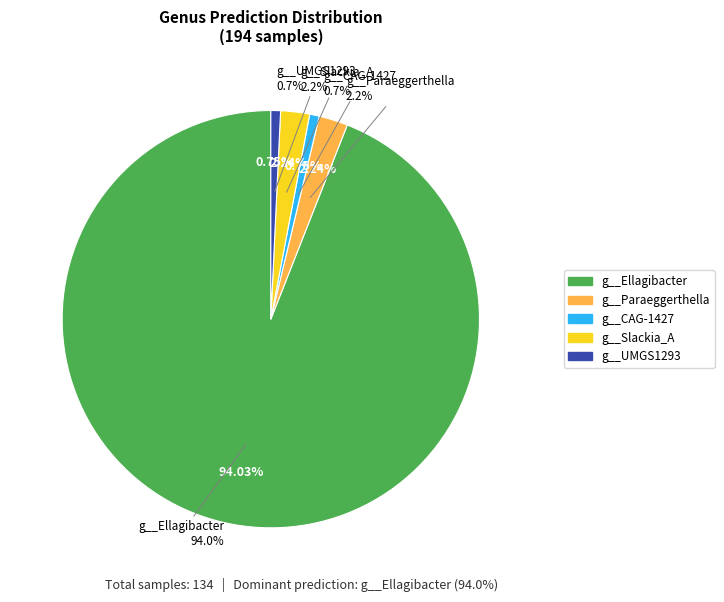

What is the majority slice?

g__Ellagibacter